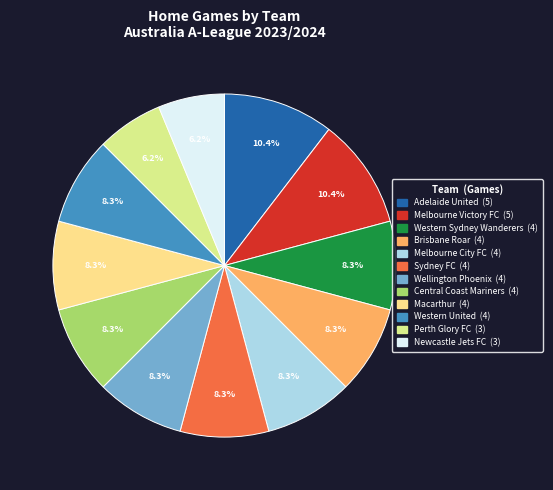

Is it true that Central Coast Mariners is 1% of the pie?

False